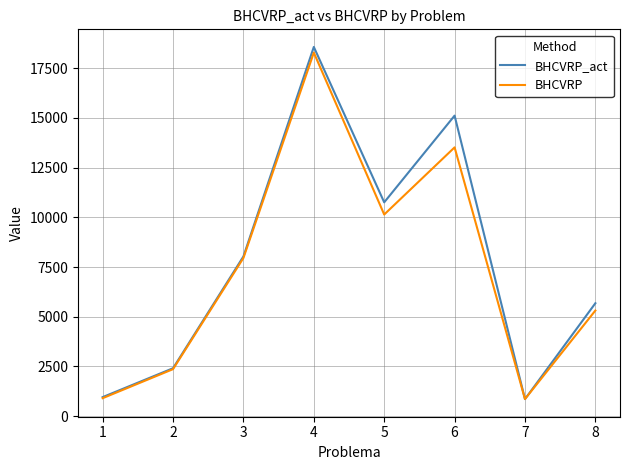

What are all the series names shown in the legend?

BHCVRP_act, BHCVRP